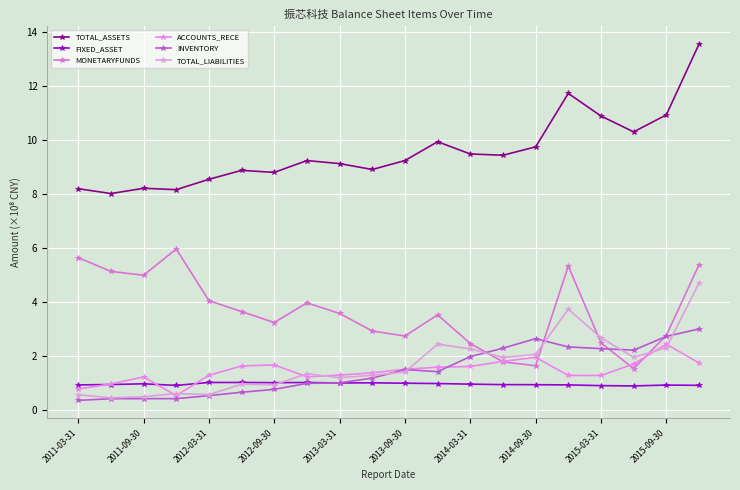

What is the difference between the maximum and second lowest values in the INVENTORY series?

2.6